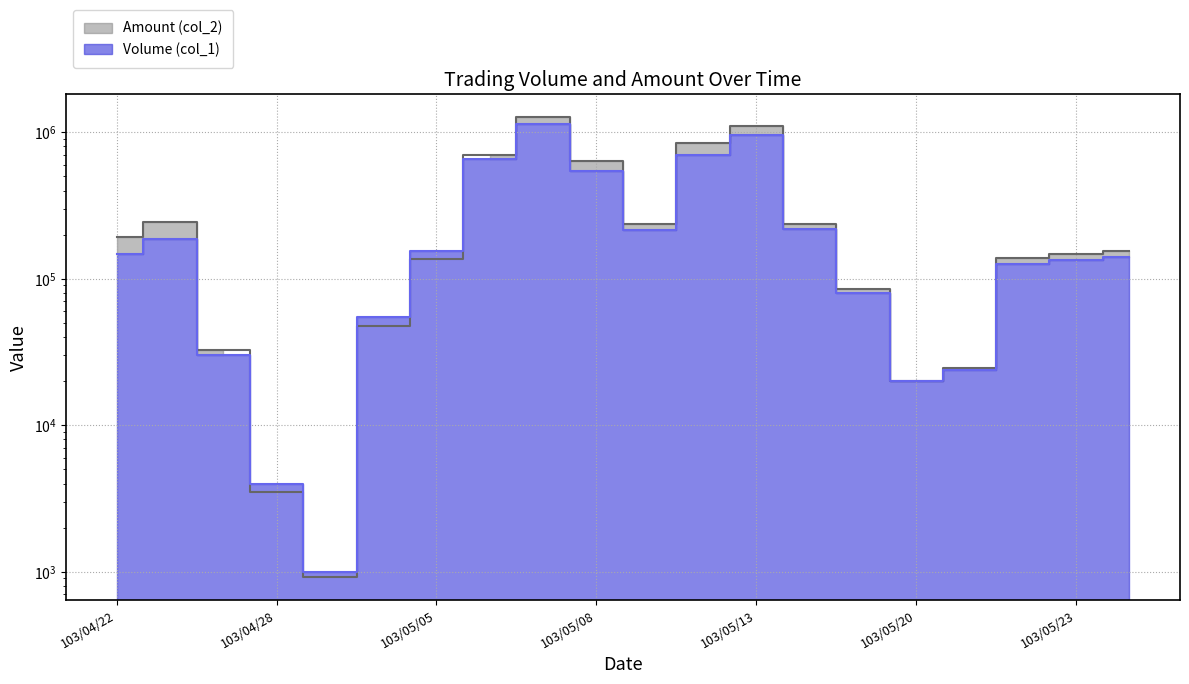

Which series changed the most between 103/04/24 and 103/05/23?

Amount (col_2)